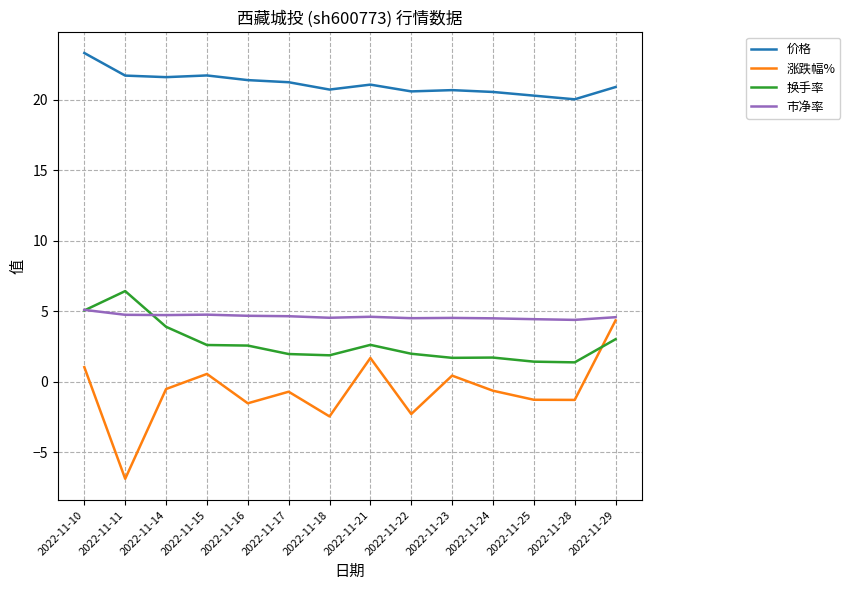

At which category does 涨跌幅% reach its first local valley?

2022-11-11